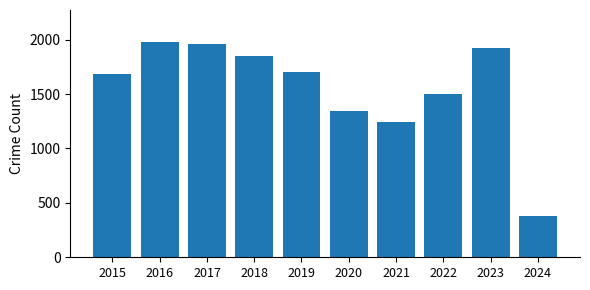

Where is the data nearest to the value 1179?

2021